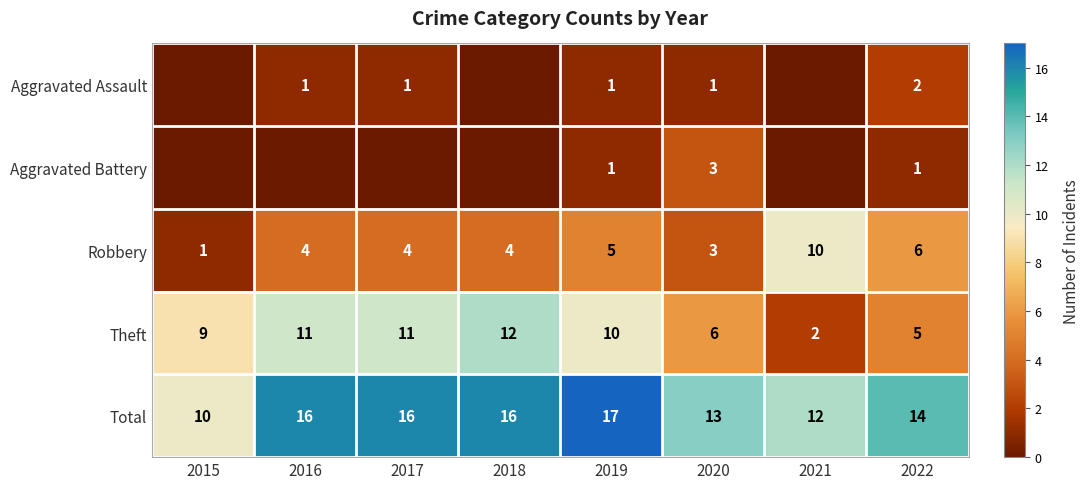

At which label does Total reach its peak?

2019